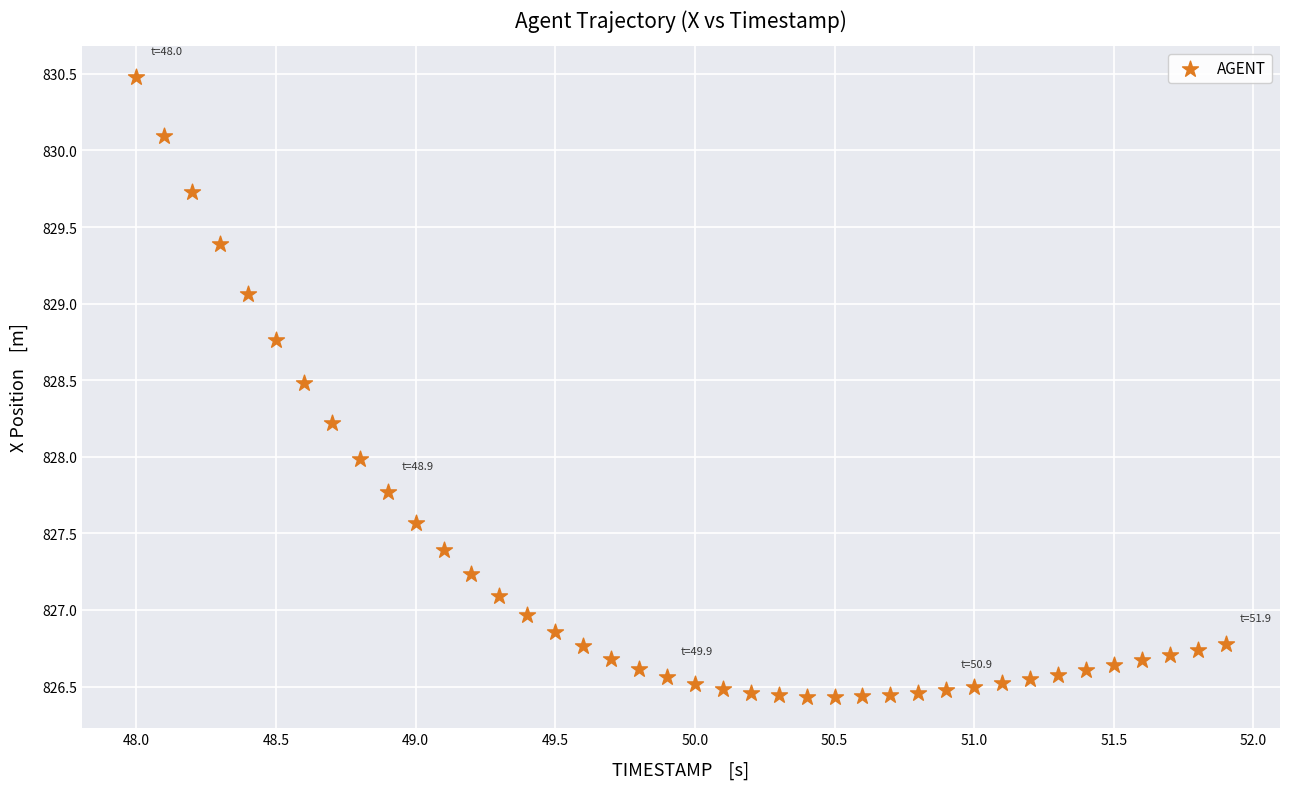

What is the range of Y values (max minus min)?

4.0